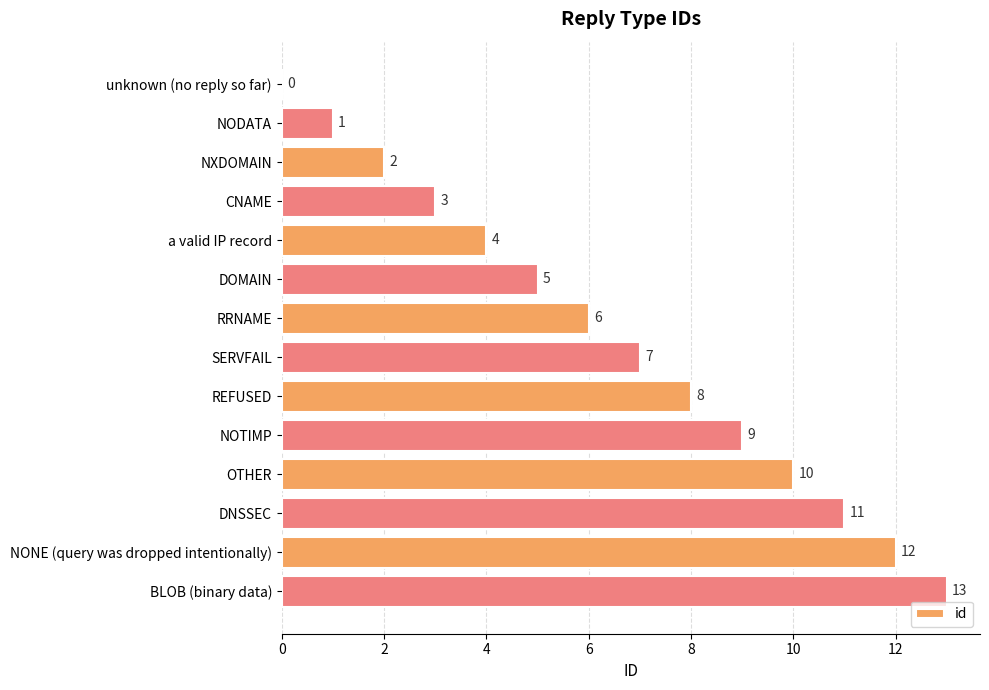

The value at SERVFAIL is 7. True or false?

True